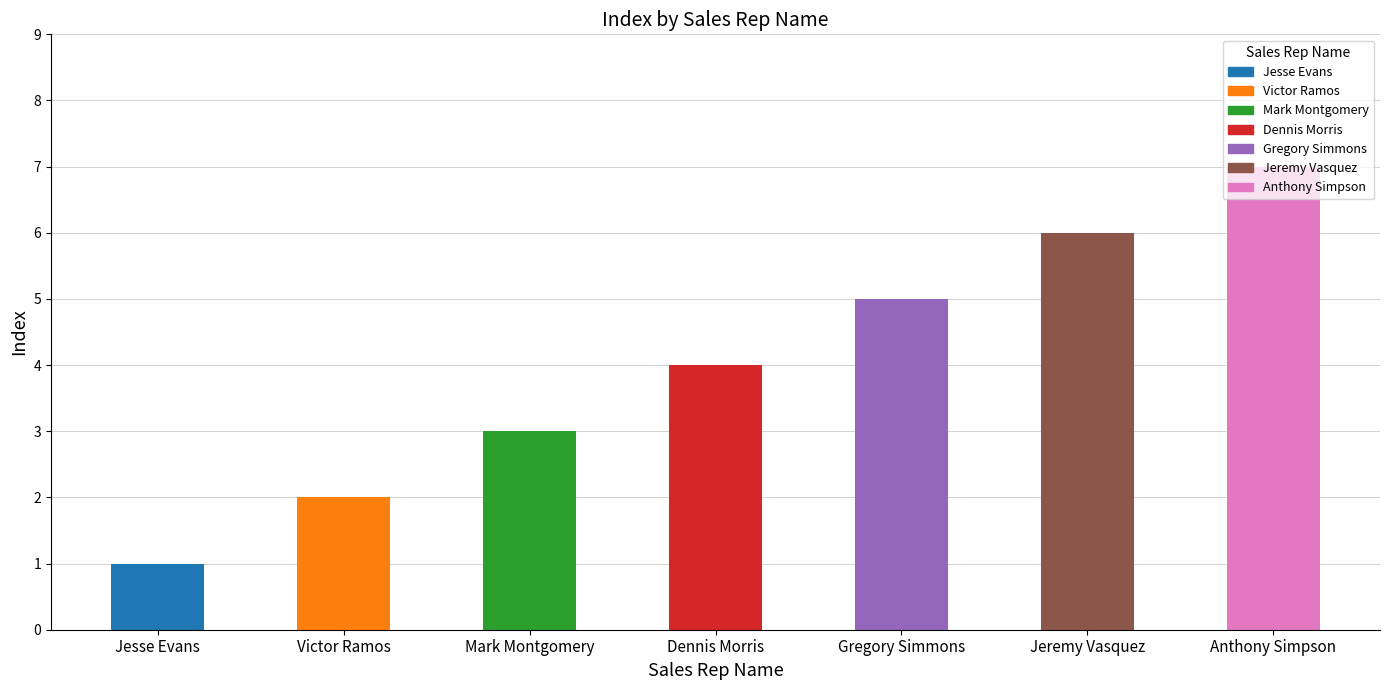

The chart shows a value of 2 at Victor Ramos. True or false?

True